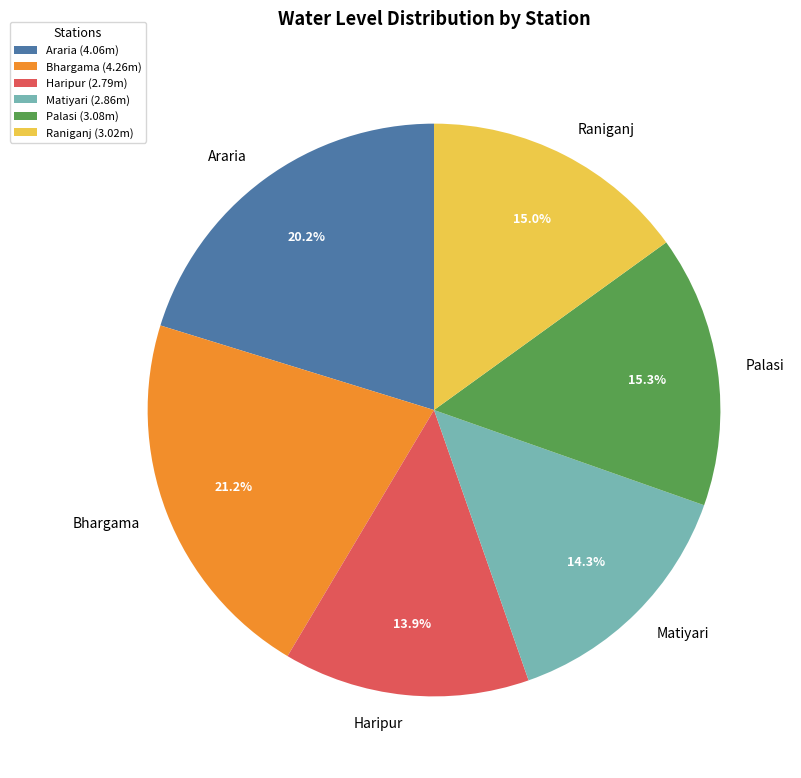

Count the number of slices in the pie.

6